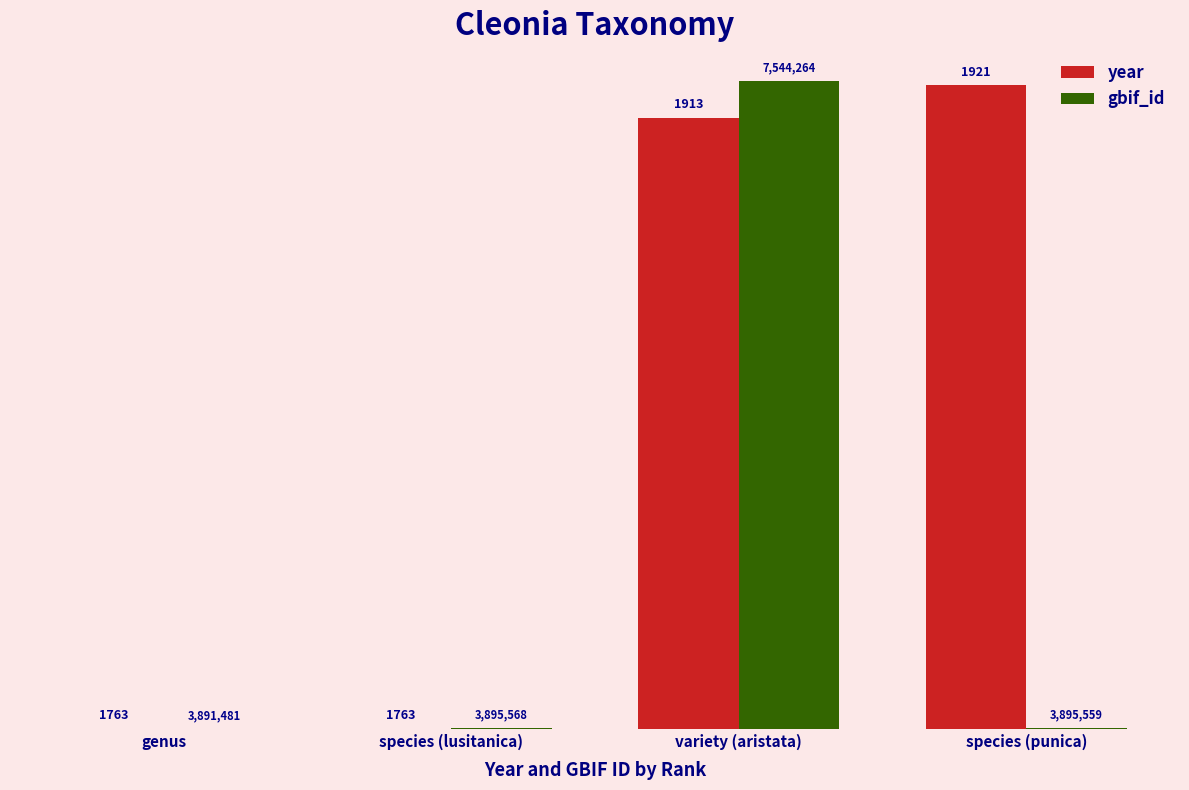

Are the bars grouped side by side (vs. stacked)?

Yes